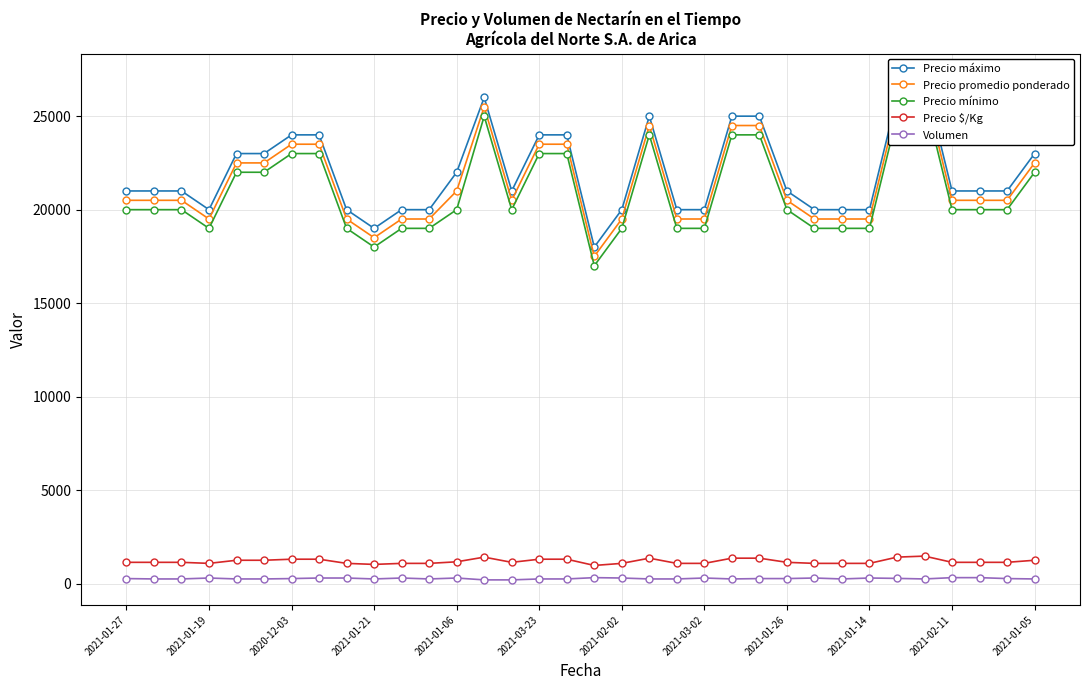

True or false: Precio $/Kg and Volumen cross at least once.

False